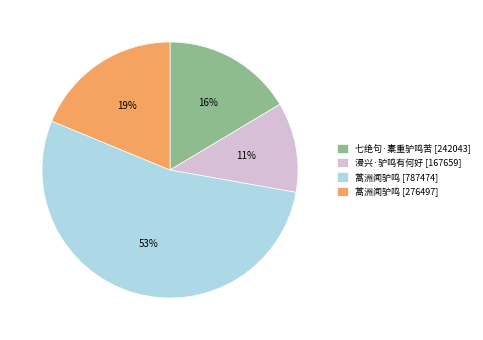

Is it true that 蒿洲闻驴鸣 [276497] is 19% of the pie?

True